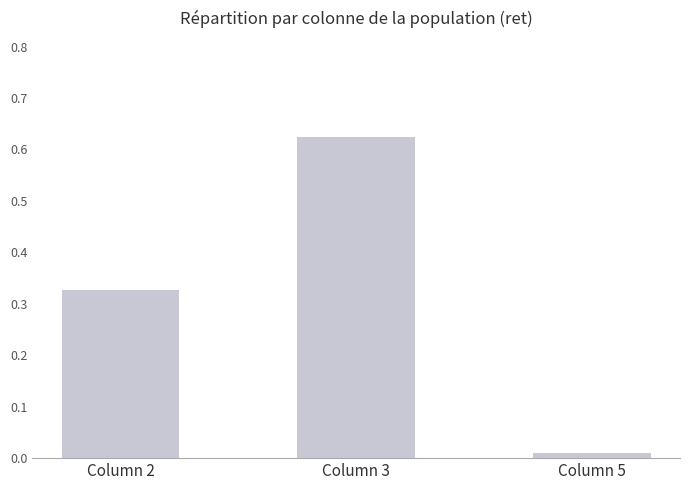

True or false: the data shows 0.5 at Column 2.

False